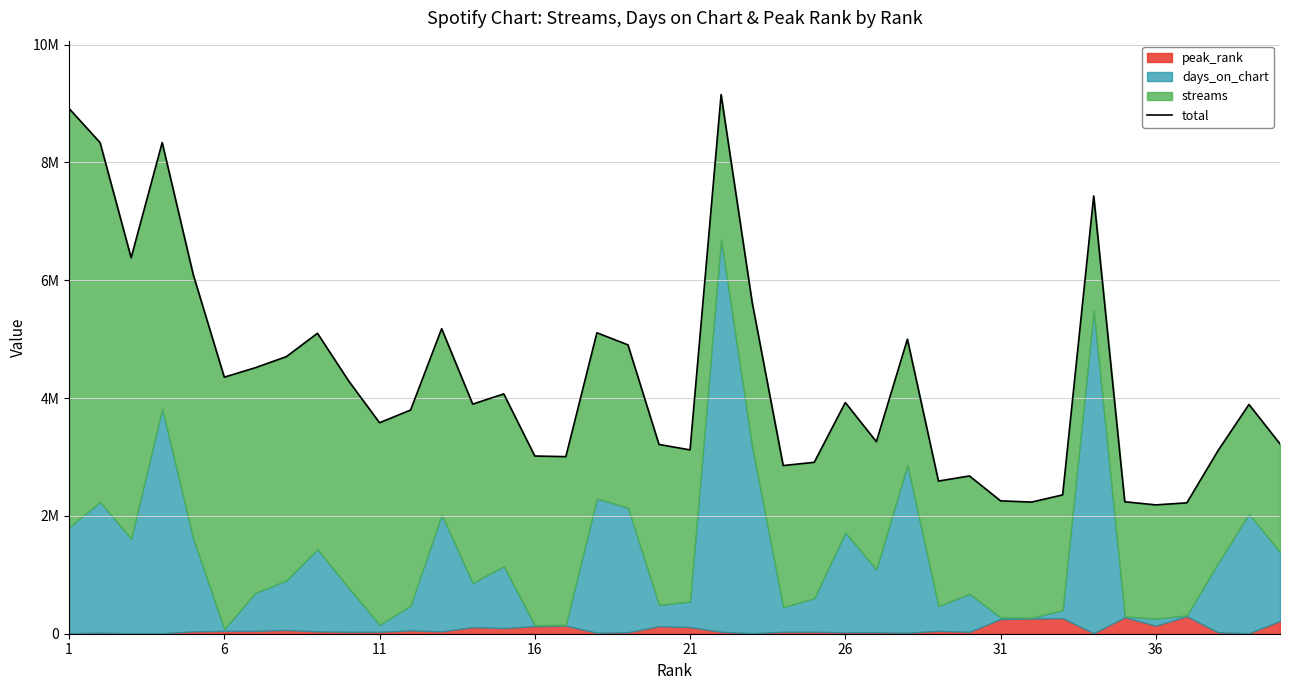

How many lines are shown in the chart?

1